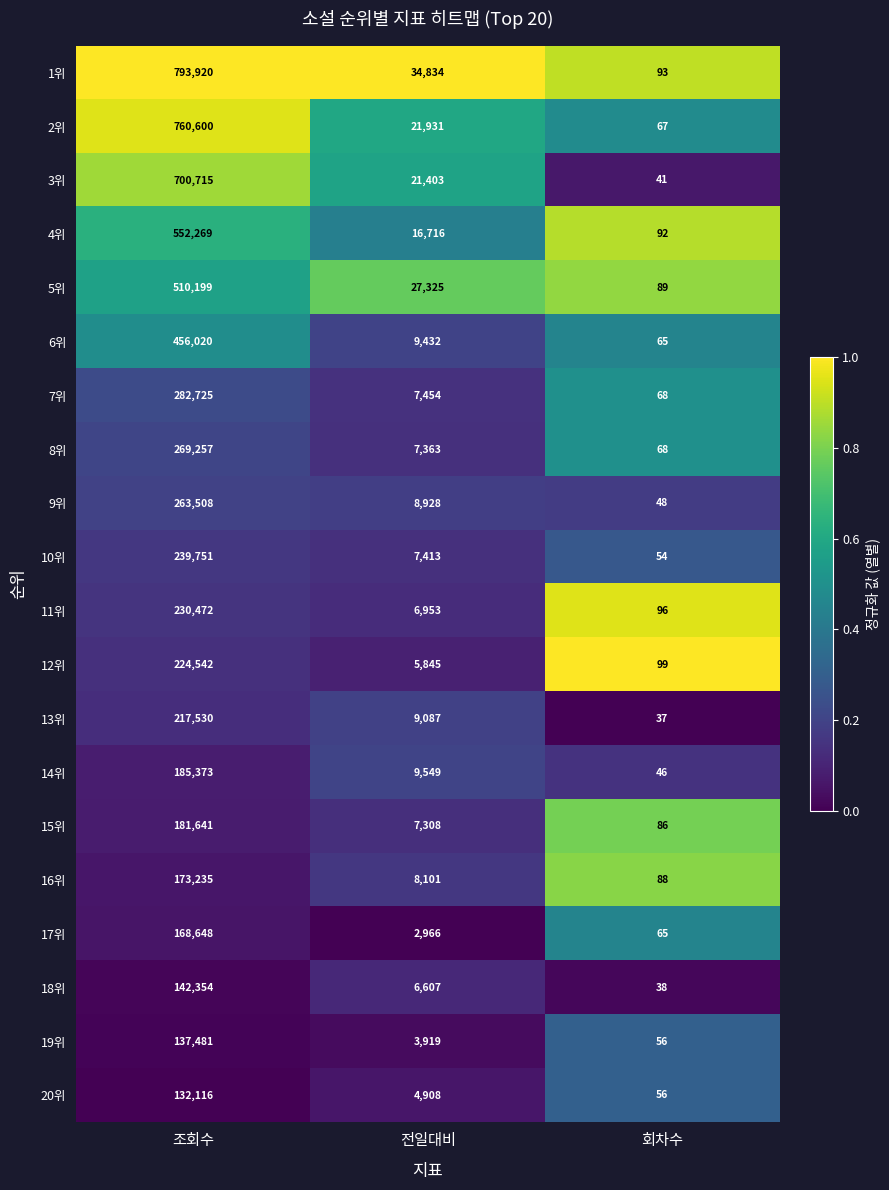

At which category is the sum across all series the highest?

조회수